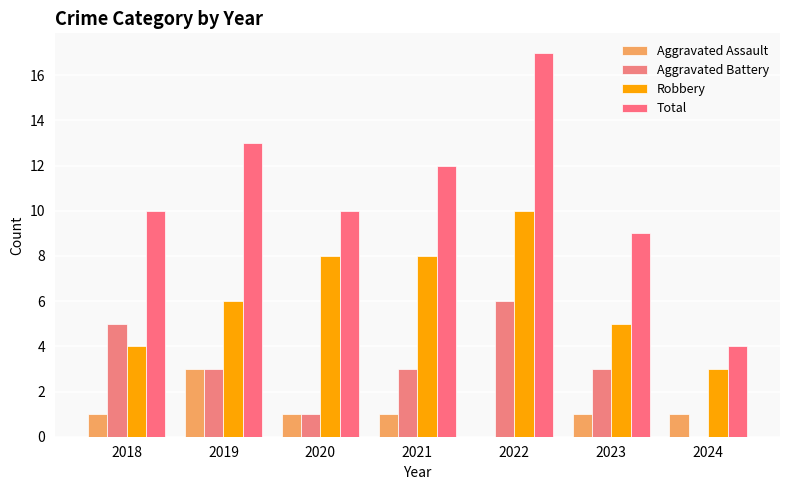

Is it true that Total equals 17 at 2022?

True